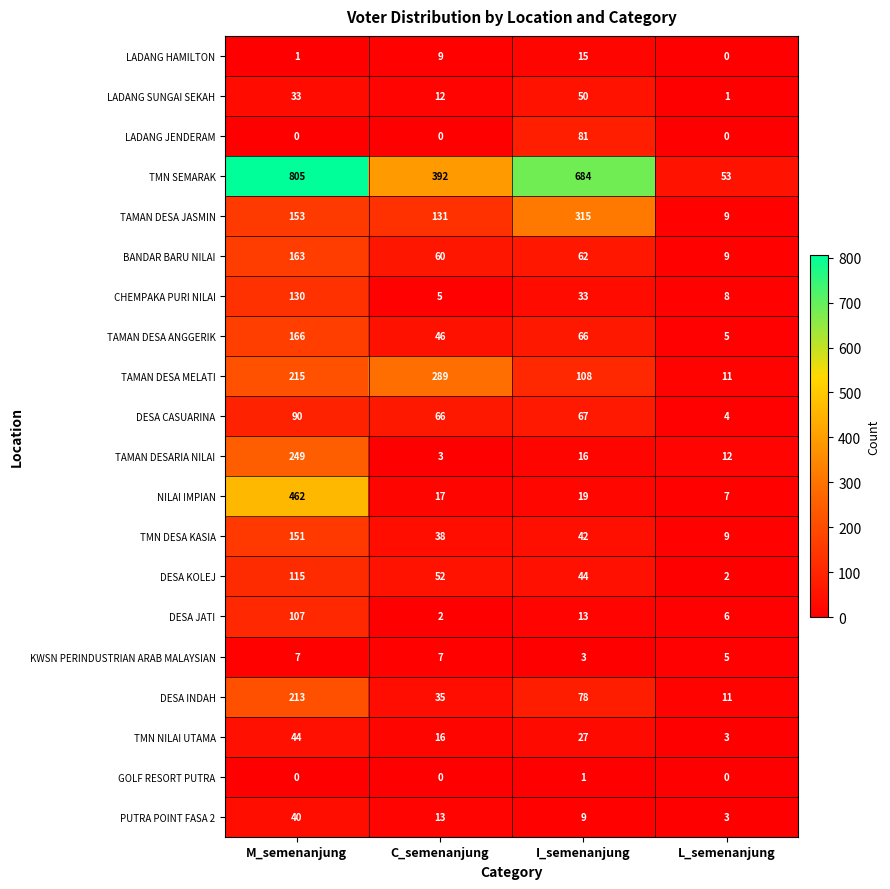

List the series in order of their peak value, highest first.

TMN SEMARAK, NILAI IMPIAN, TAMAN DESA JASMIN, TAMAN DESA MELATI, TAMAN DESARIA NILAI, DESA INDAH, TAMAN DESA ANGGERIK, BANDAR BARU NILAI, TMN DESA KASIA, CHEMPAKA PURI NILAI, DESA KOLEJ, DESA JATI, DESA CASUARINA, LADANG JENDERAM, LADANG SUNGAI SEKAH, TMN NILAI UTAMA, PUTRA POINT FASA 2, LADANG HAMILTON, KWSN PERINDUSTRIAN ARAB MALAYSIAN, GOLF RESORT PUTRA